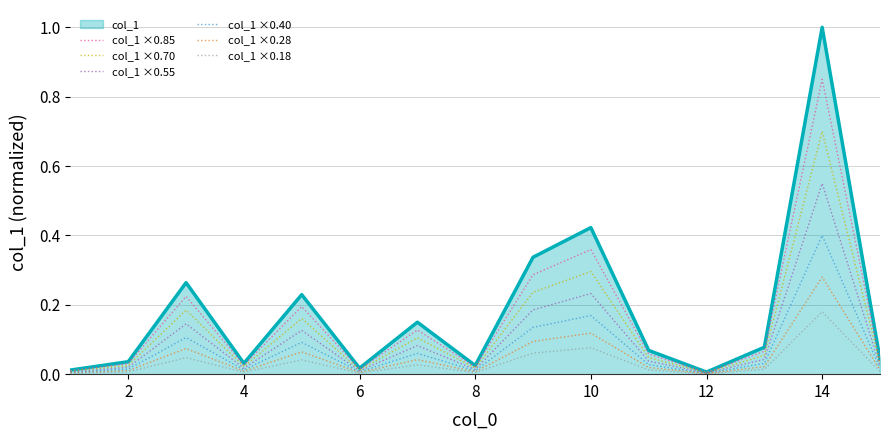

At how many categories does at least one series exceed 0?

15